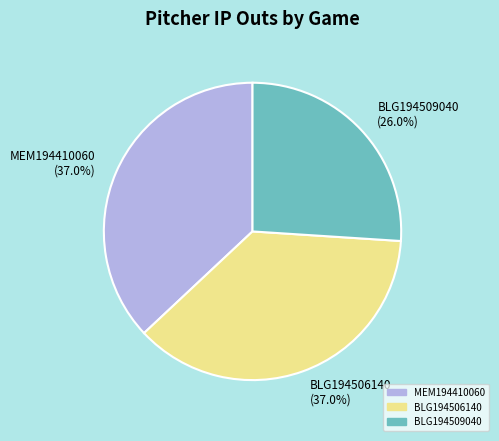

To the nearest percent, what is the difference between the largest and smallest slice percentages?

11%